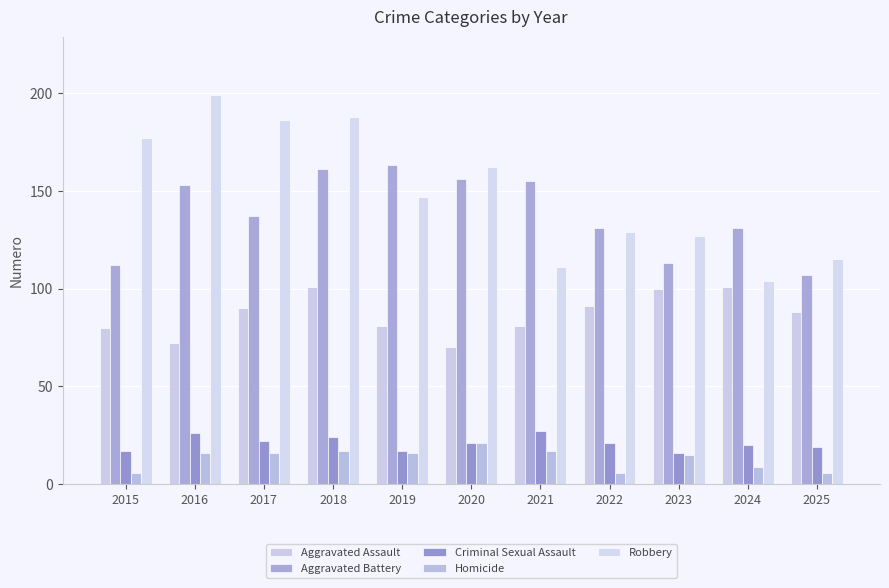

Which category has the highest value across all series?

2016